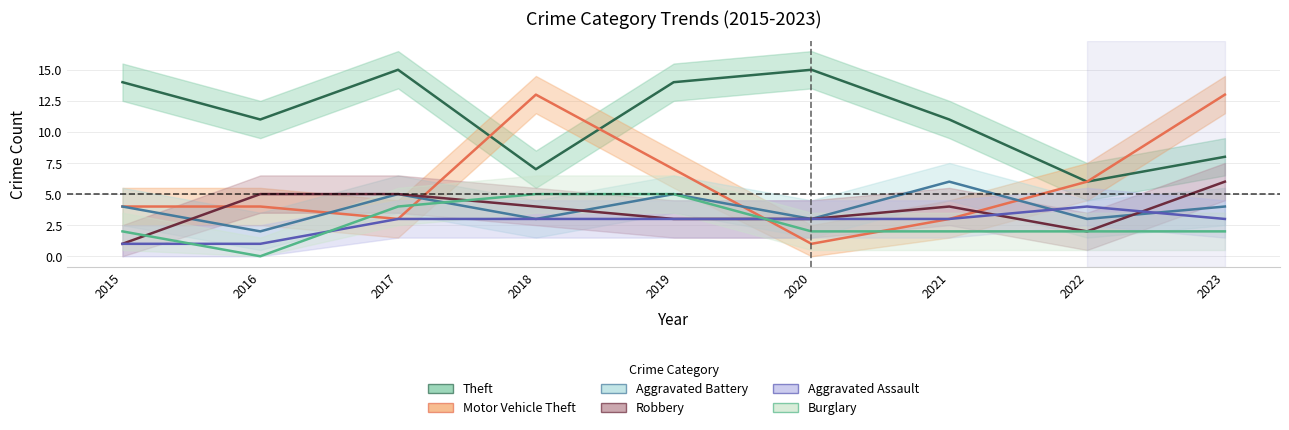

What is the value of the Motor Vehicle Theft point at the 9th from the left?

13